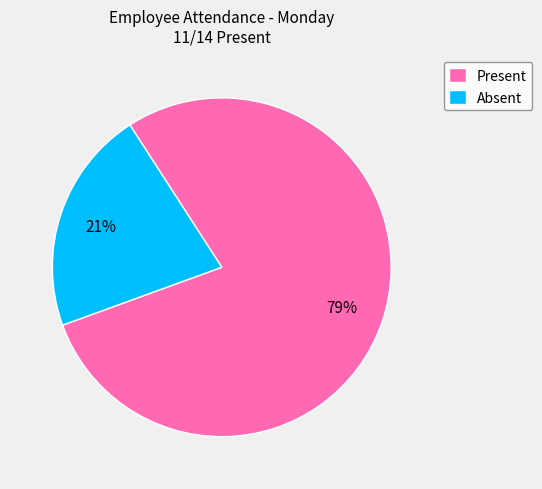

How many slices are in this pie chart?

2